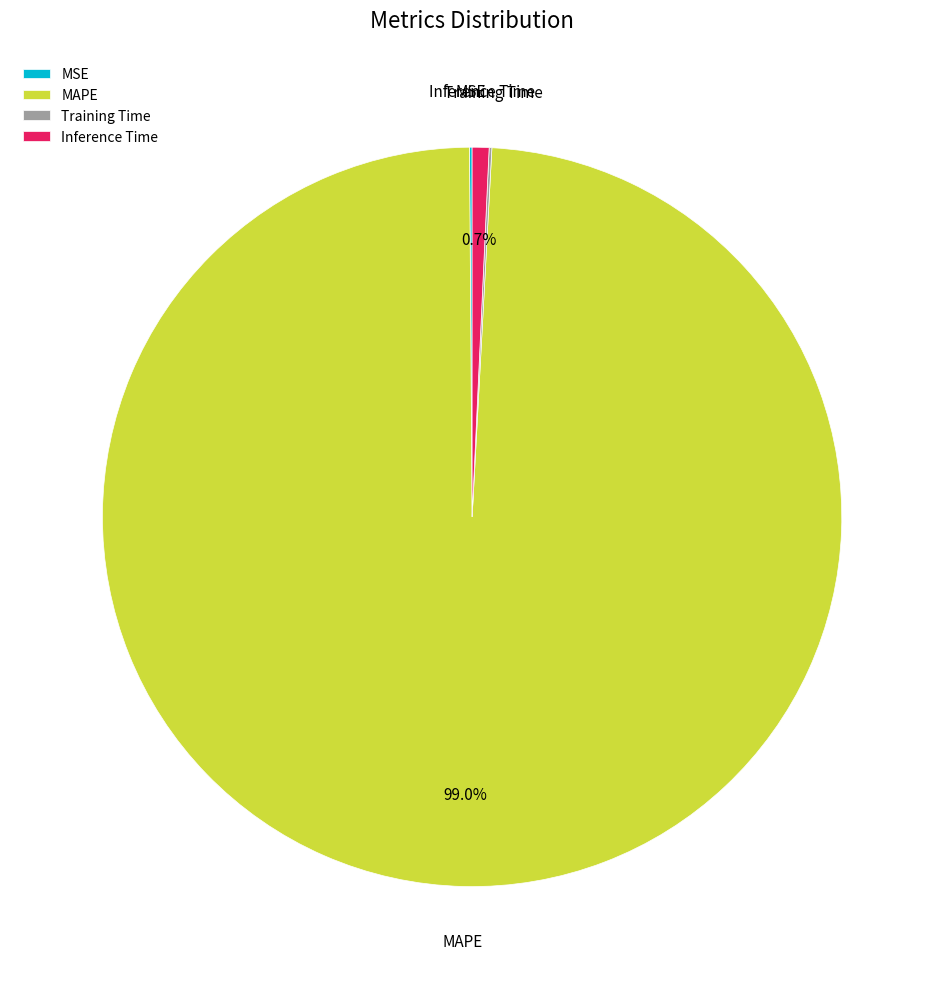

Which slice is the largest?

MAPE